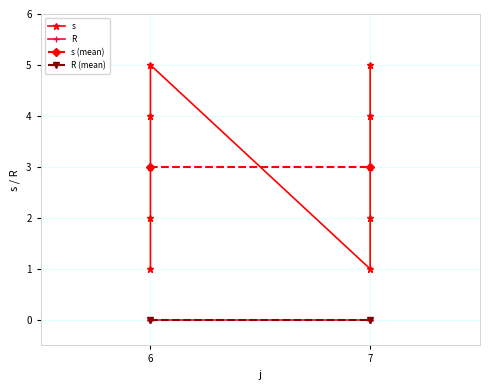

Reading left to right, extract all data points from this chart.

1	2	3	4	5	1	2	3	4	5